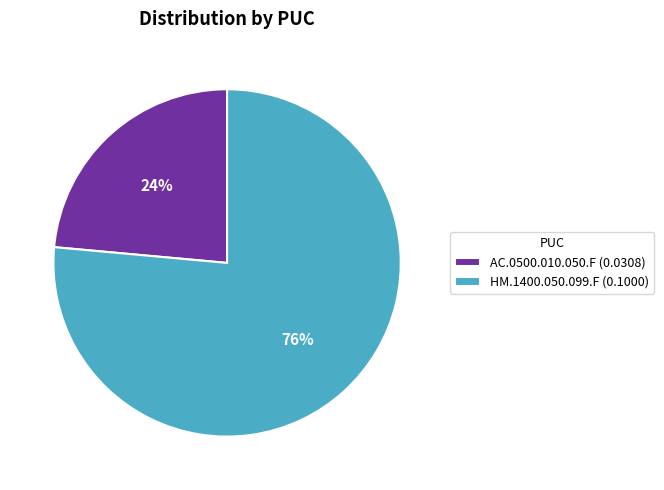

To the nearest percent, what portion does HM.1400.050.099.F represent?

76%